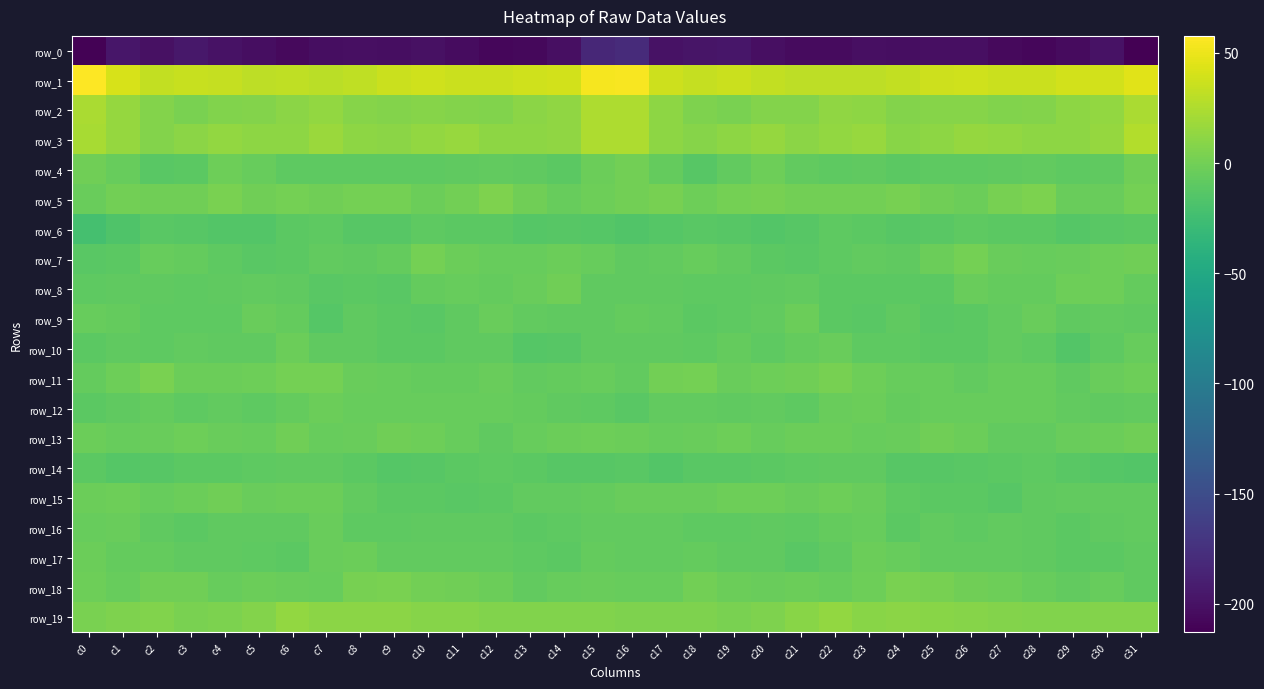

List the series in order of their peak value, highest first.

row_1, row_3, row_2, row_19, row_5, row_11, row_18, row_7, row_4, row_13, row_8, row_15, row_17, row_9, row_12, row_10, row_16, row_14, row_6, row_0